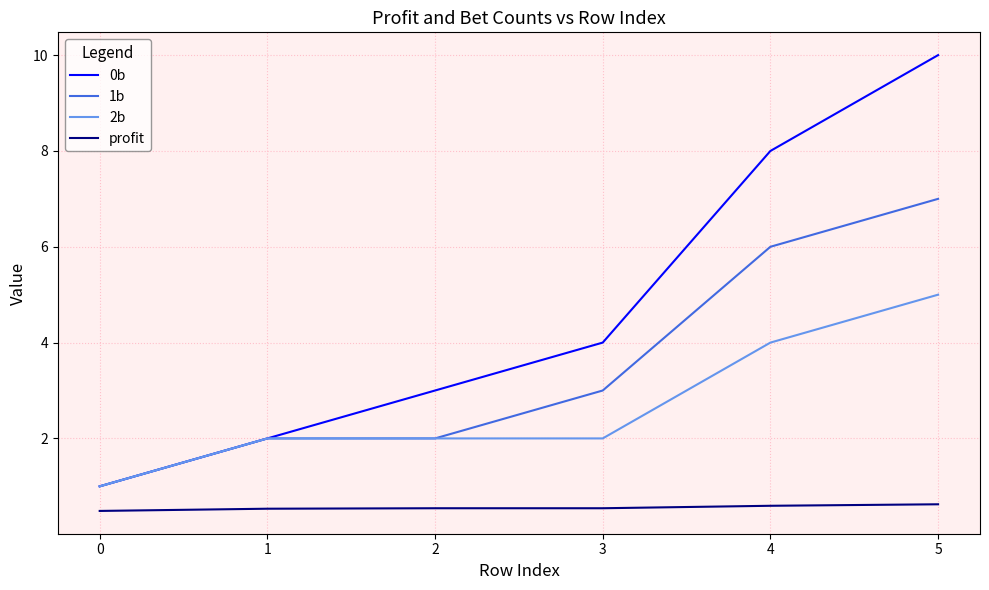

Rank the series at 5 from highest to lowest value.

0b, 1b, 2b, profit